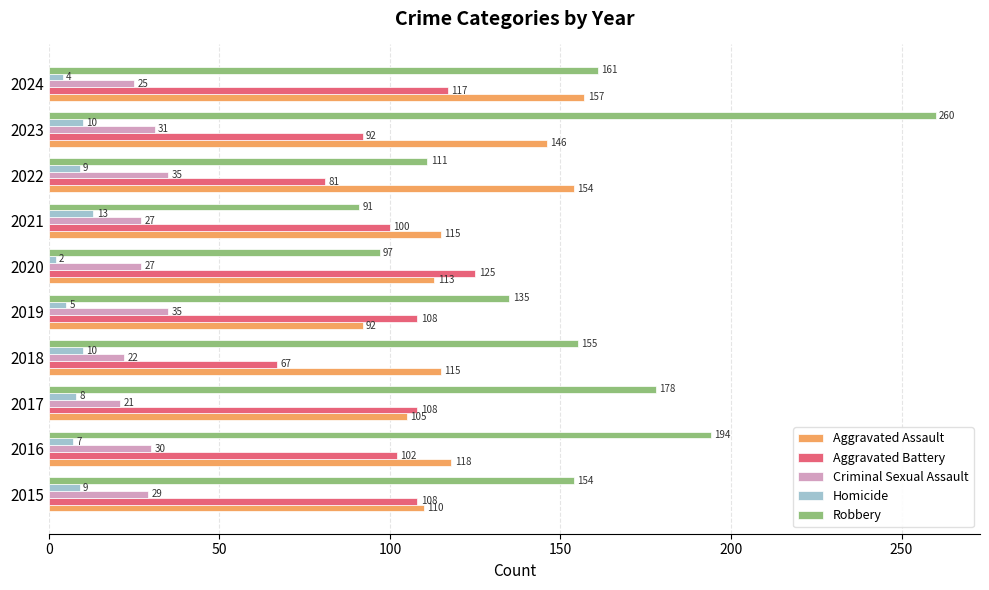

What is the difference between the second highest and minimum values in the Robbery series?

103